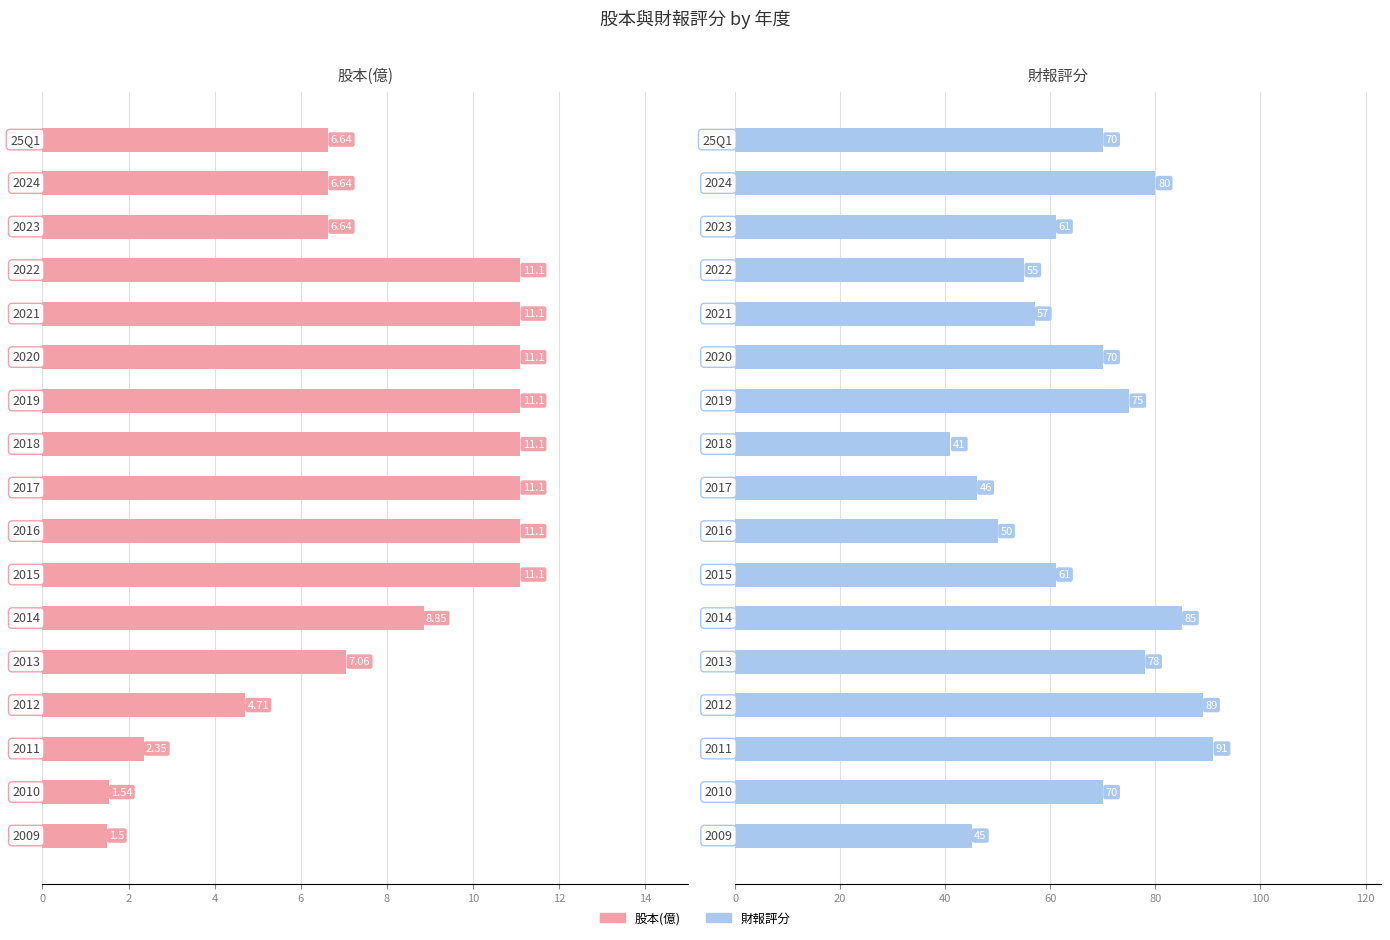

List the series in order of their overall mean, lowest first.

股本(億), 財報評分